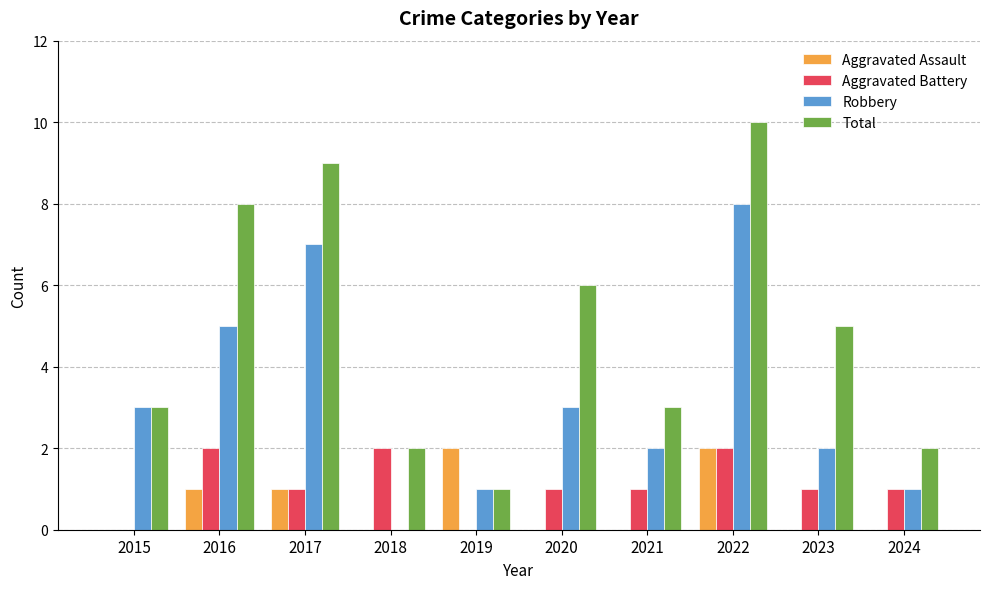

Between 2015 and 2017, which series saw the biggest shift?

Total